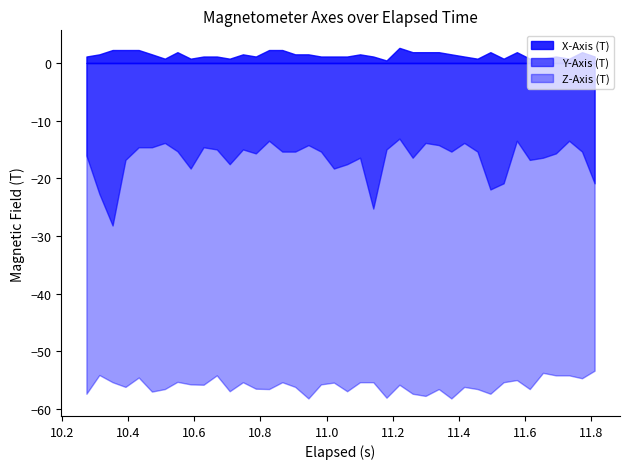

True or false: X-Axis (T) and Y-Axis (T) intersect in this chart.

False